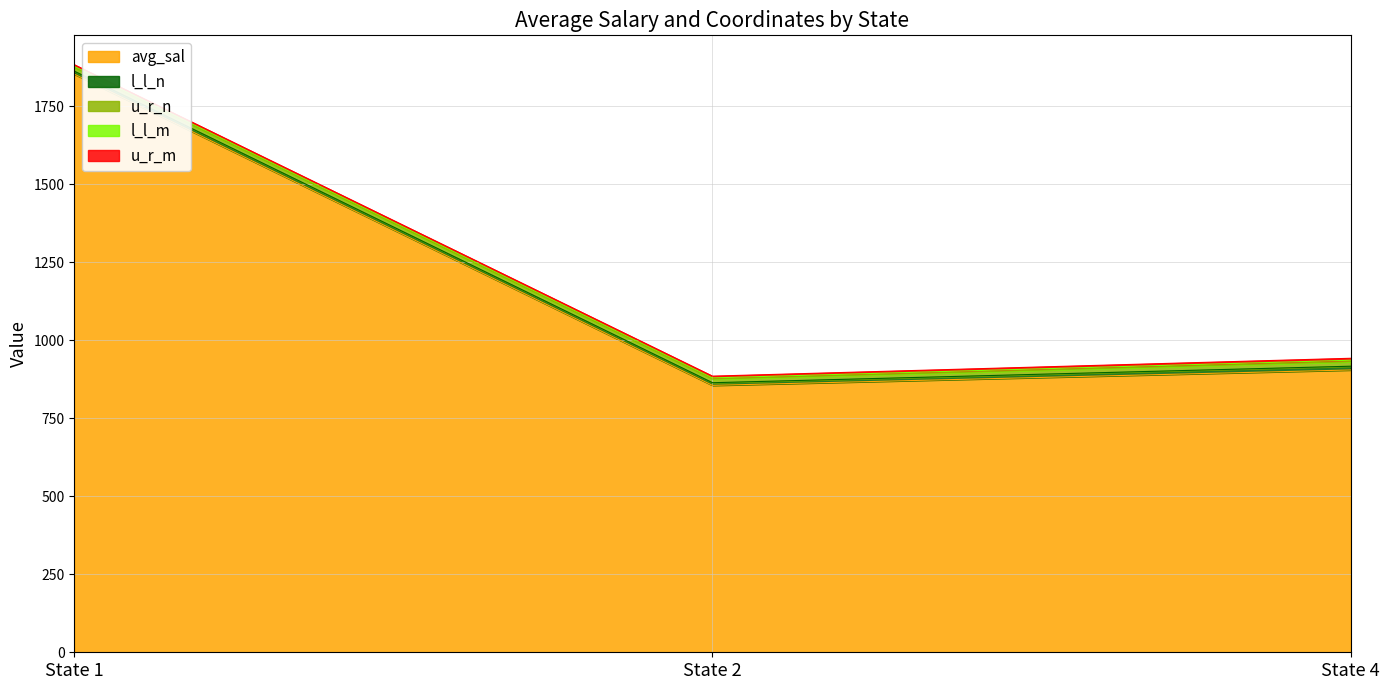

Rank the series by their maximum value, from highest to lowest.

avg_sal, u_r_n, u_r_m, l_l_n, l_l_m